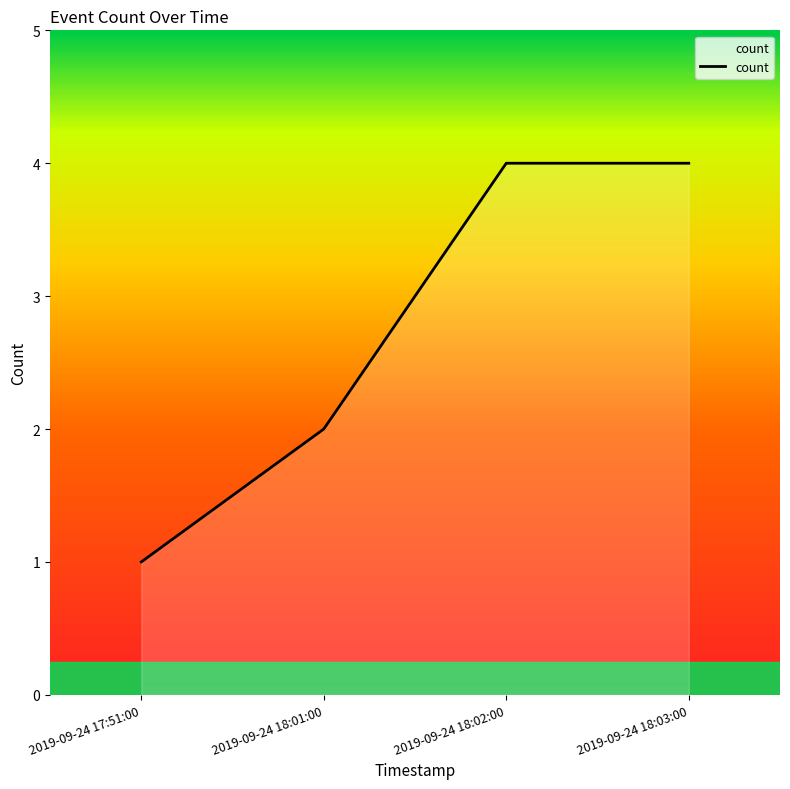

What is the maximum value shown in the chart?

4